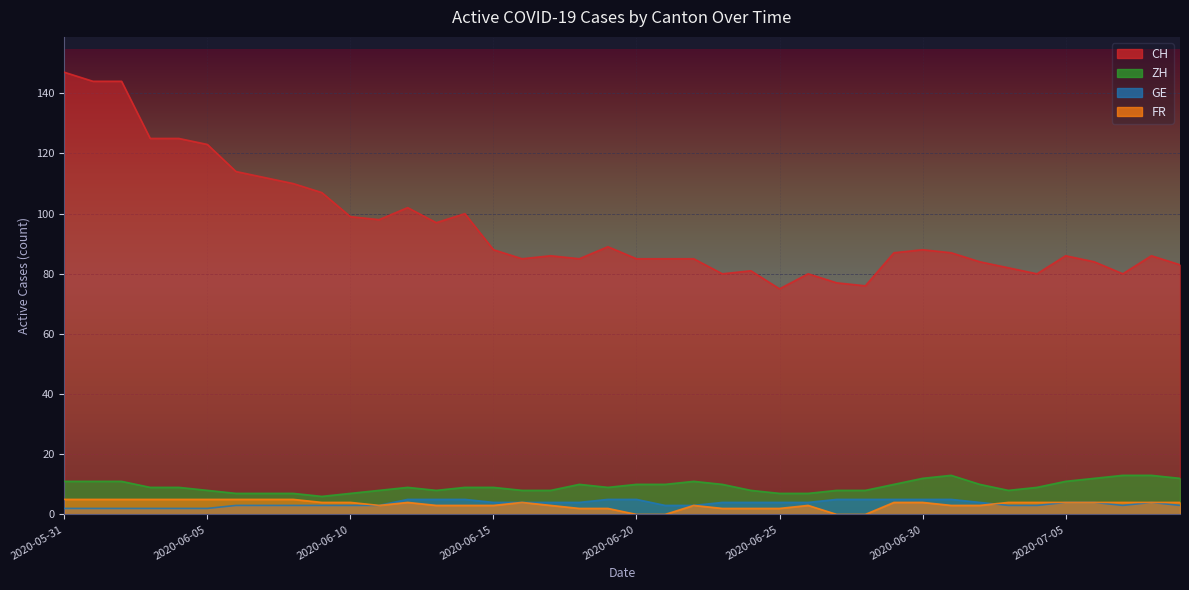

True or false: GE has more than 0 interior local peaks.

True